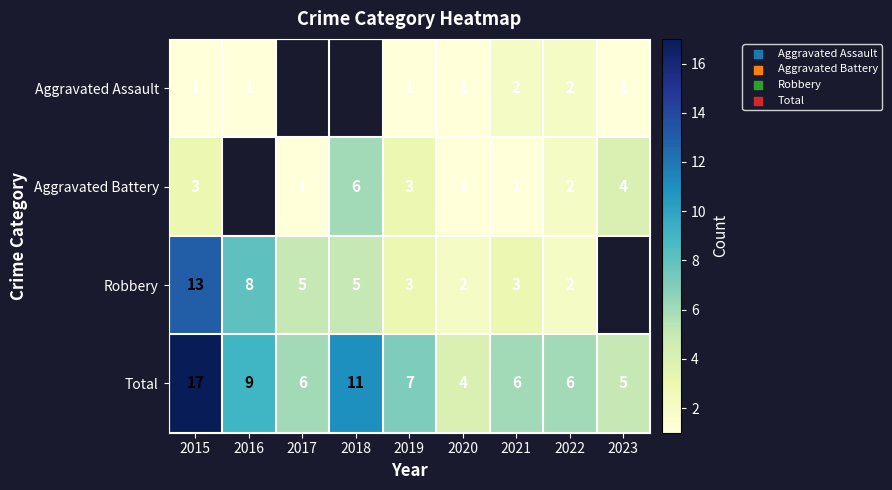

Count the number of data series in this chart.

4